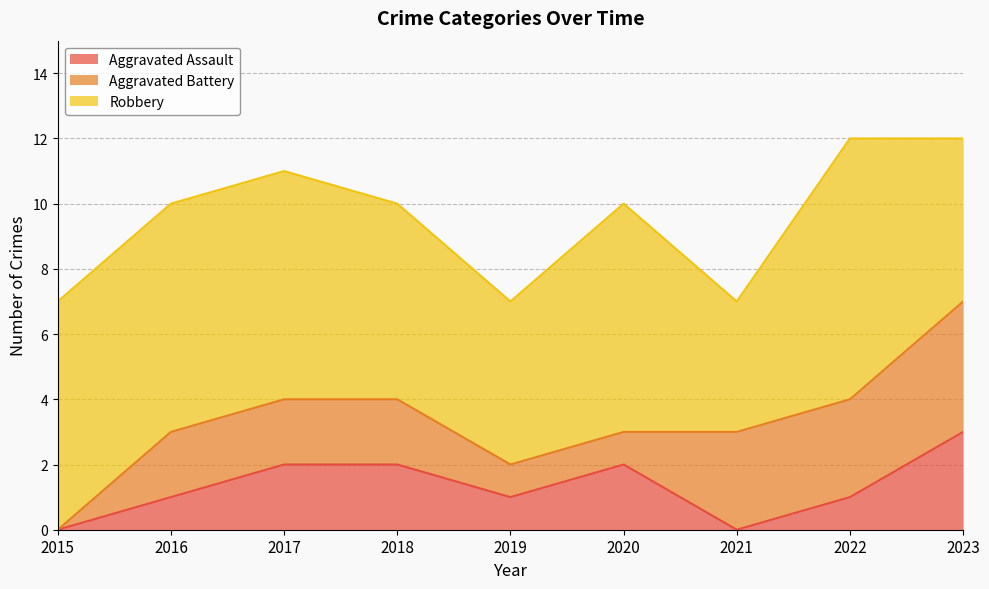

What is the difference between the maximum and minimum values in the Aggravated Battery series?

4